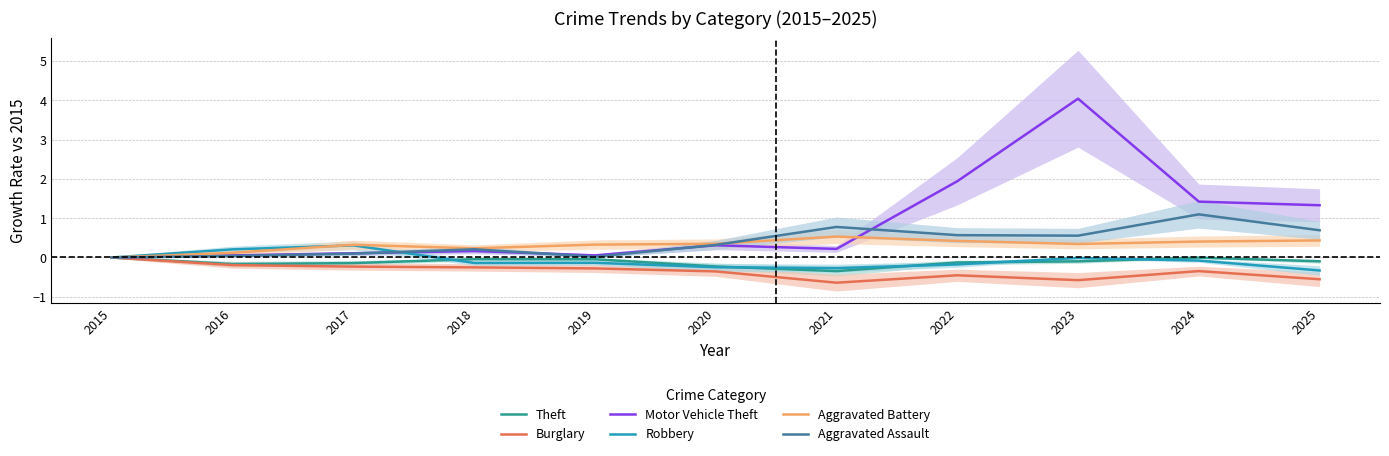

The Aggravated Battery series shows -0.2 at 2015. True or false?

False